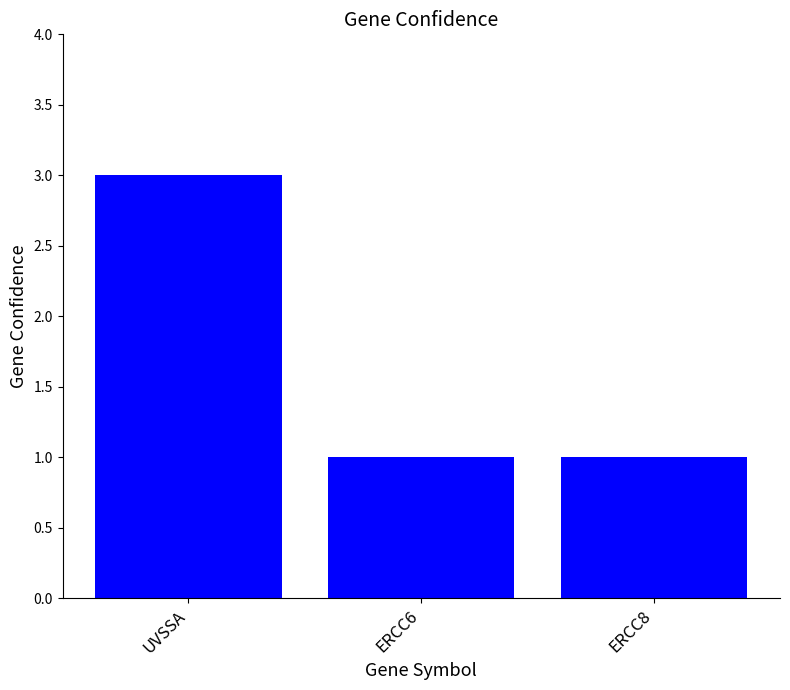

What is the sum of the values at UVSSA and ERCC6?

4